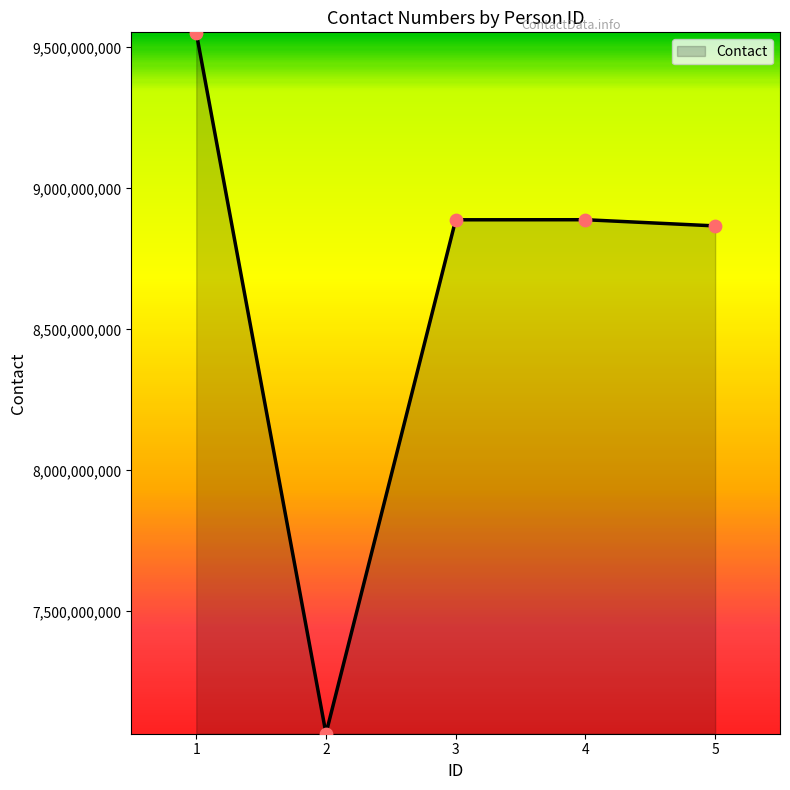

What is the change in value from 1 to 5?

-685455036